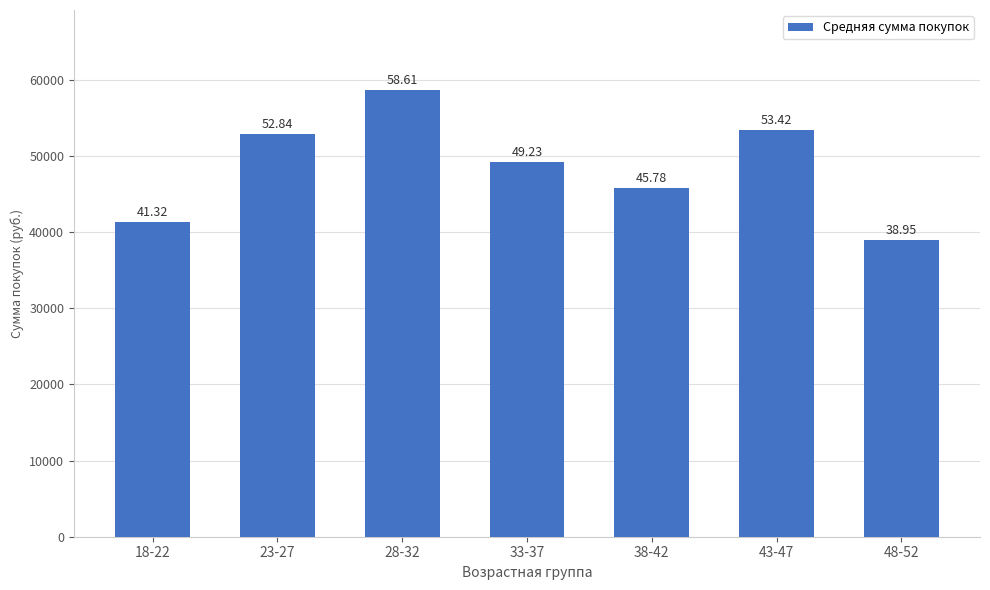

How many bars are there in total?

7